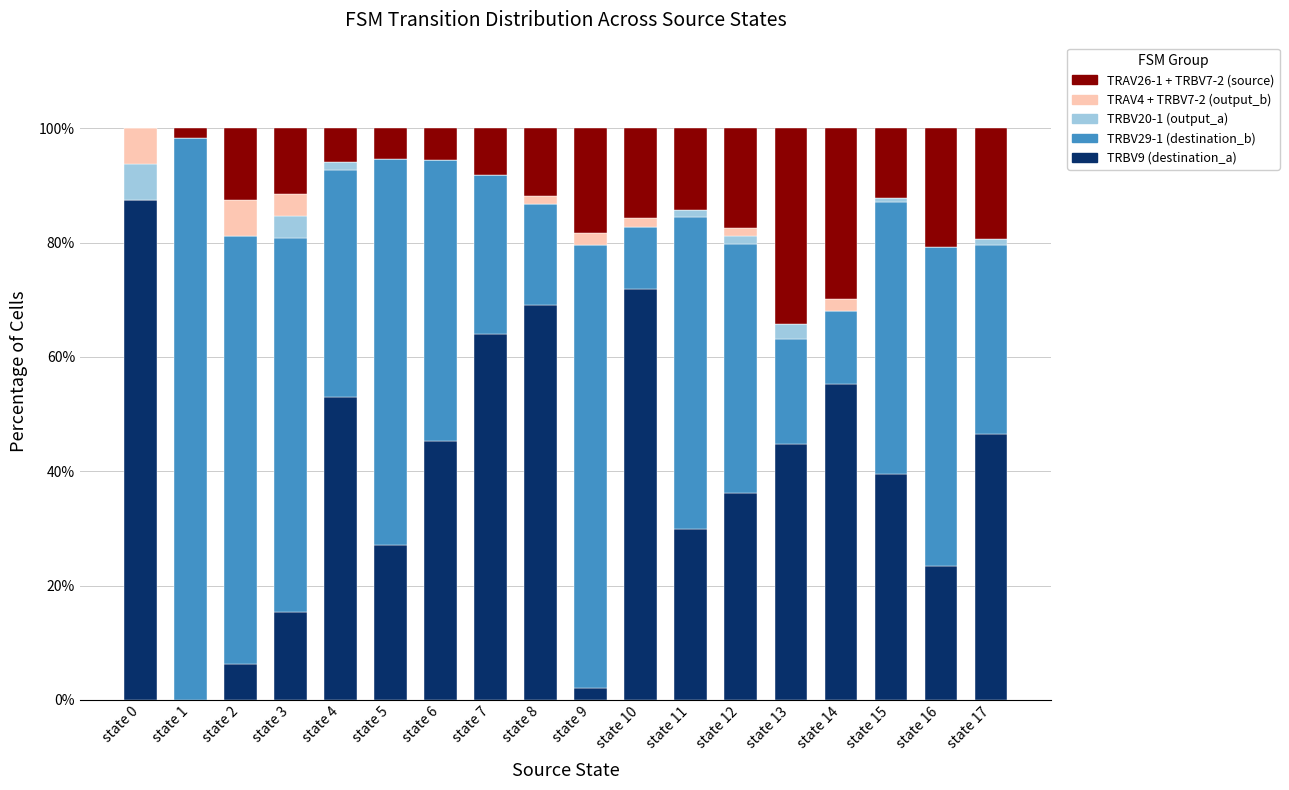

What is the maximum value for TRBV9 (destination_a)?

87.5